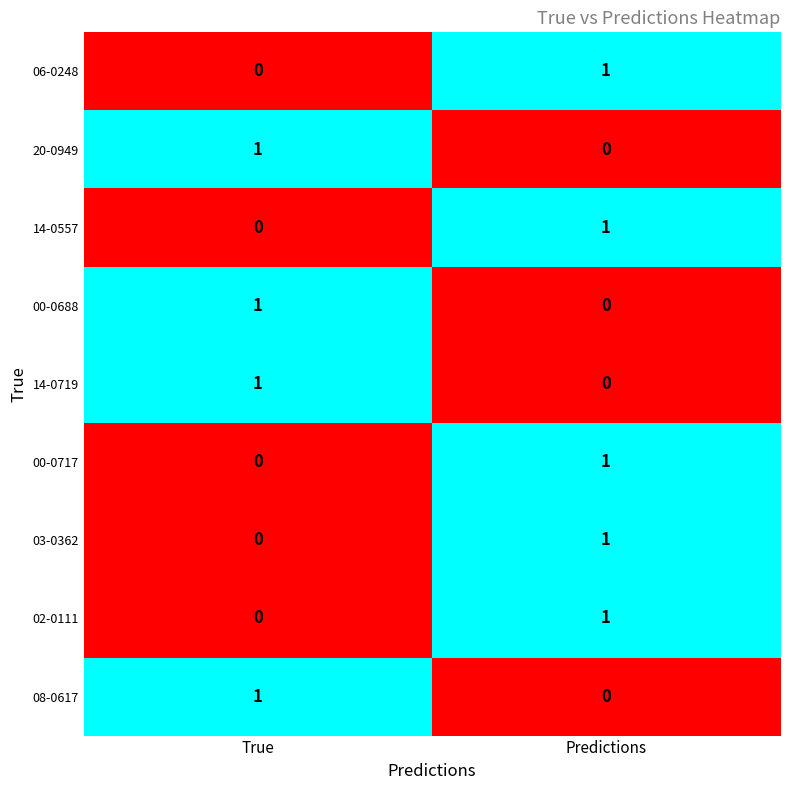

What is the spread (max minus min) of values at True?

1